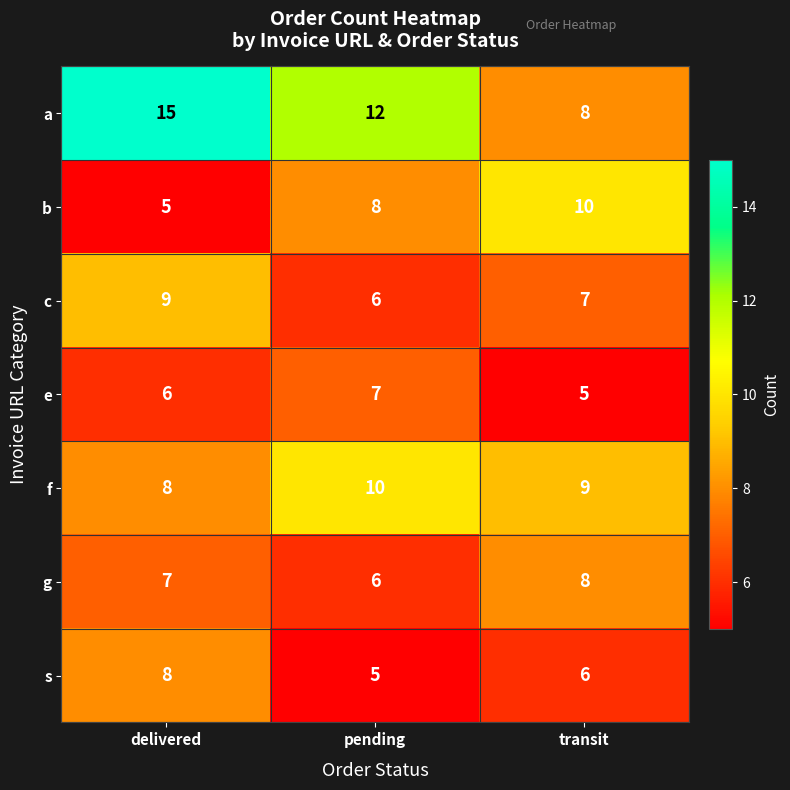

Which category has the highest value across all series?

delivered